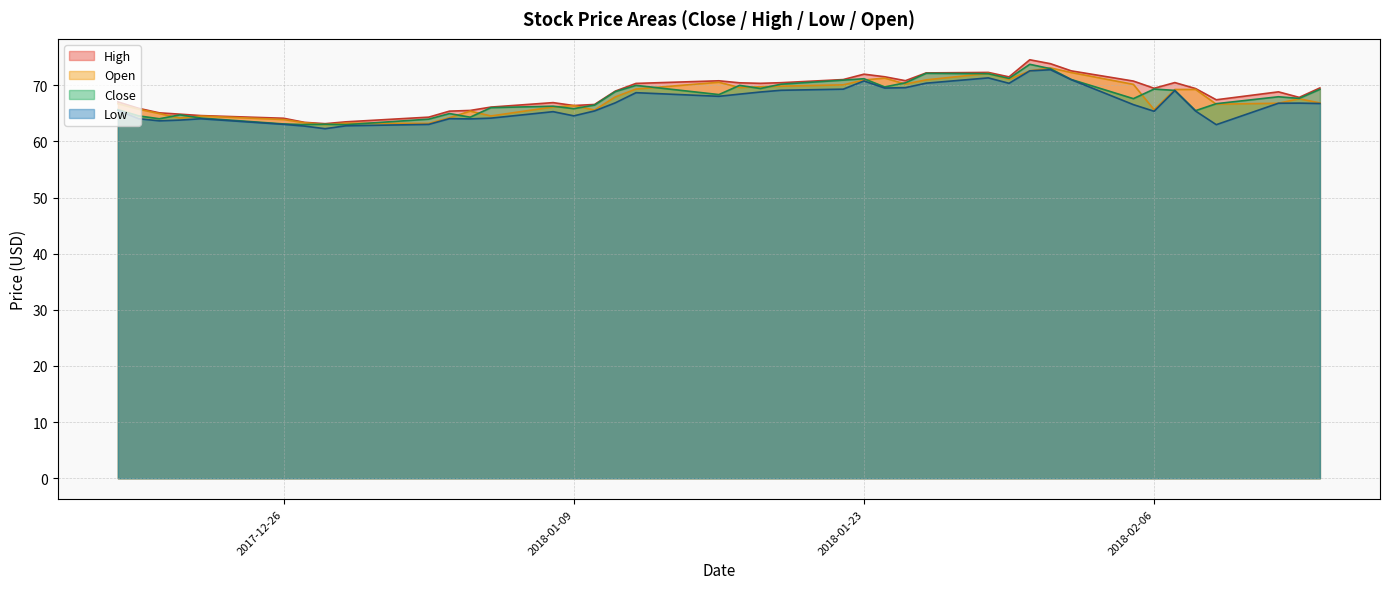

What is the highest value of the High series?

74.6